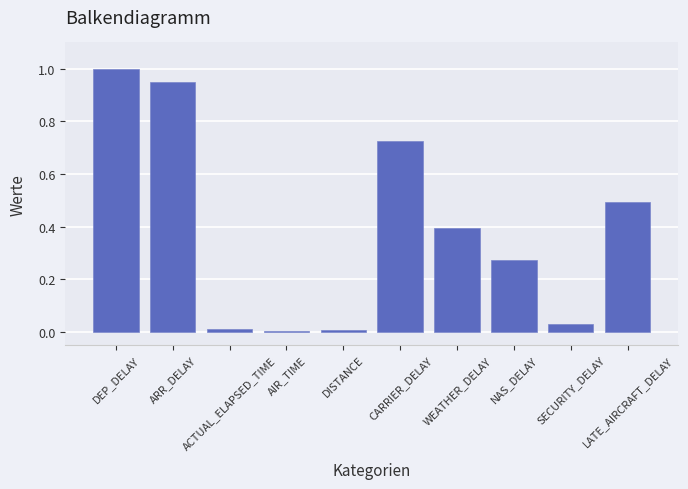

What is the sum of all values?

3.9